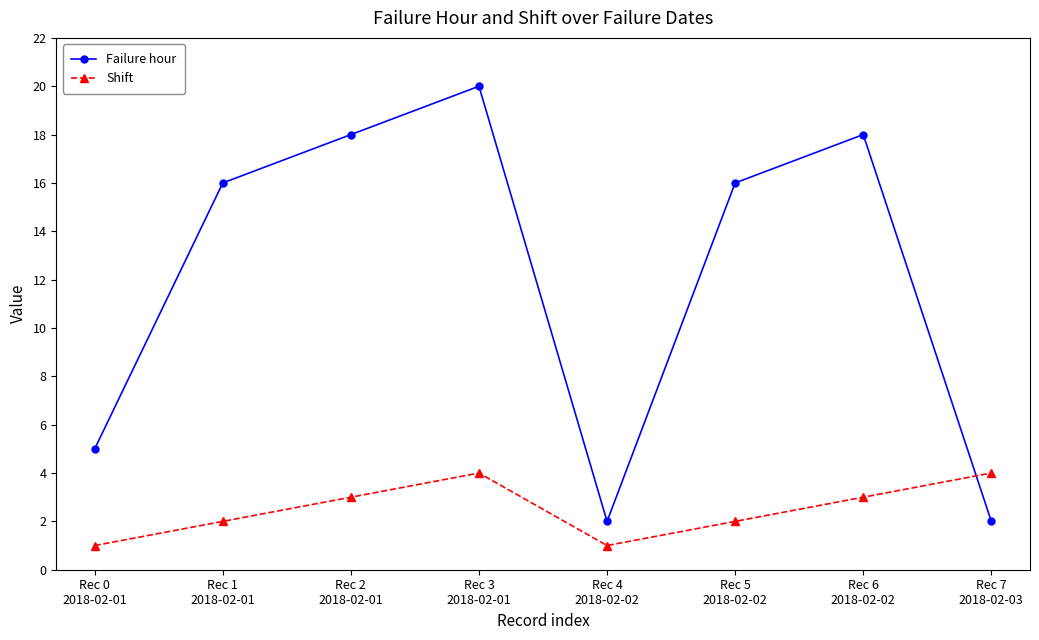

What is the difference between the maximum and minimum values in the Failure hour series?

18